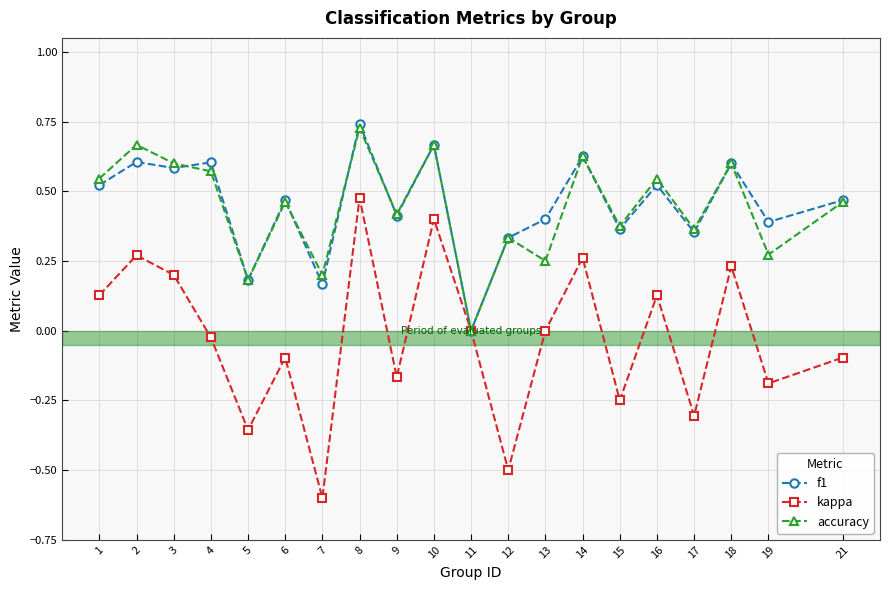

True or false: f1 has a value of 0.1 at 15.

False